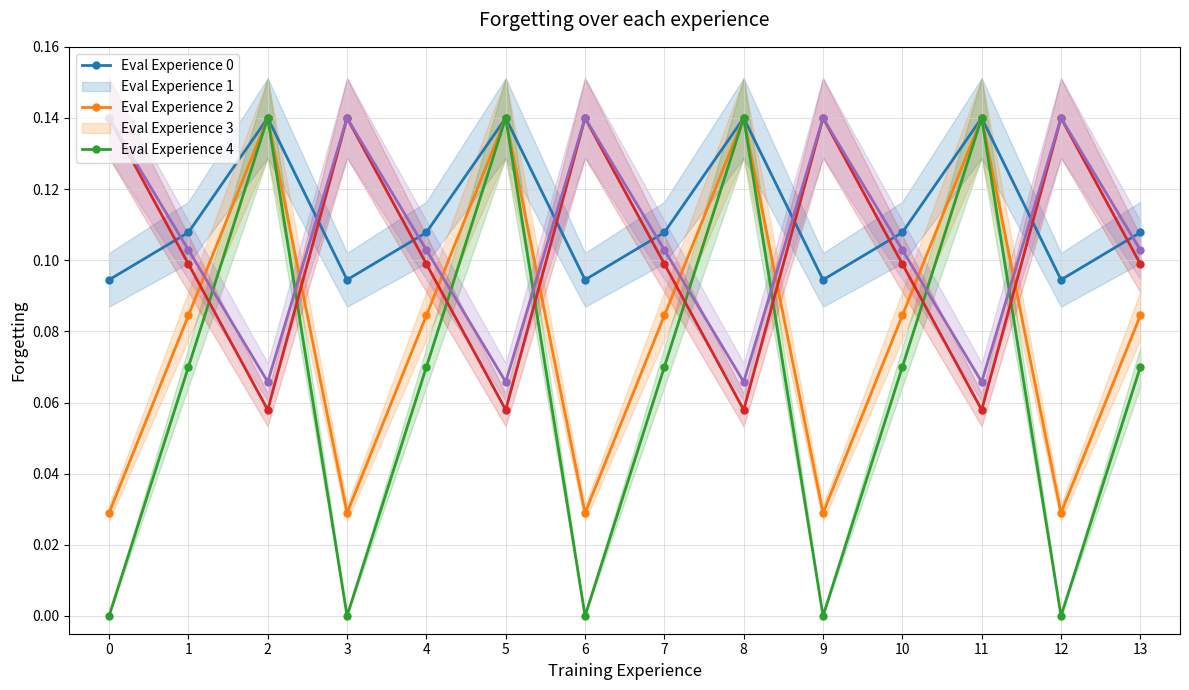

At which category is the sum across all series the highest?

2